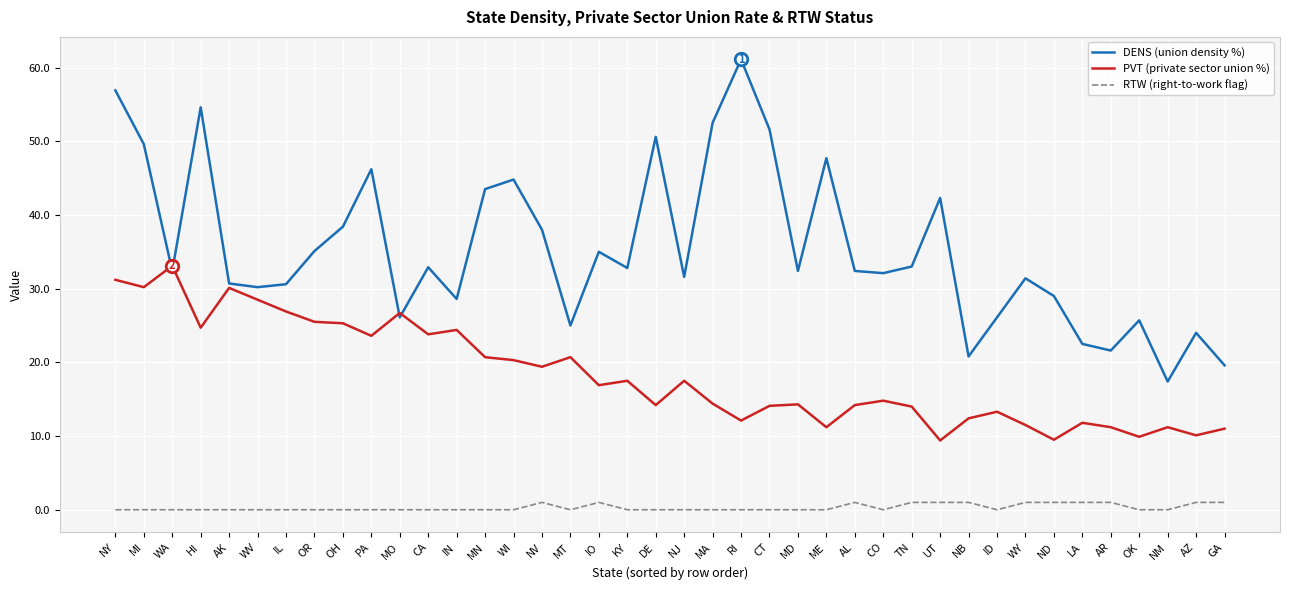

What position from the left is WI?

15